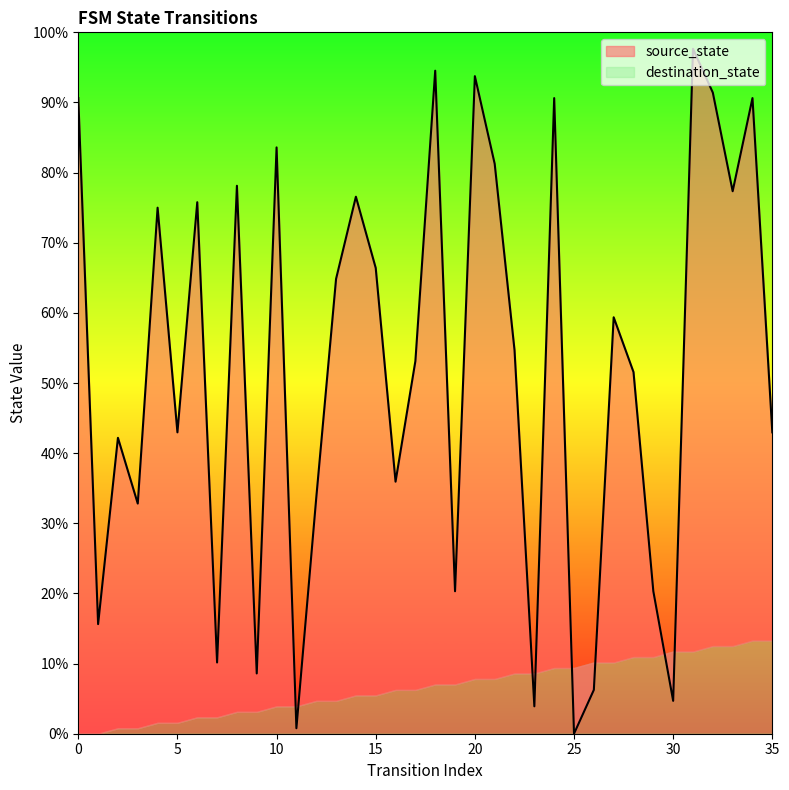

How many interior local peaks (higher than both neighbors) does the data have?

12